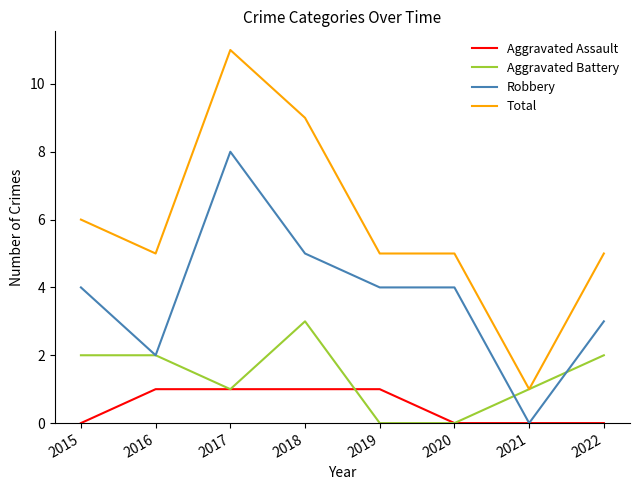

Which series has the largest total across all categories?

Total